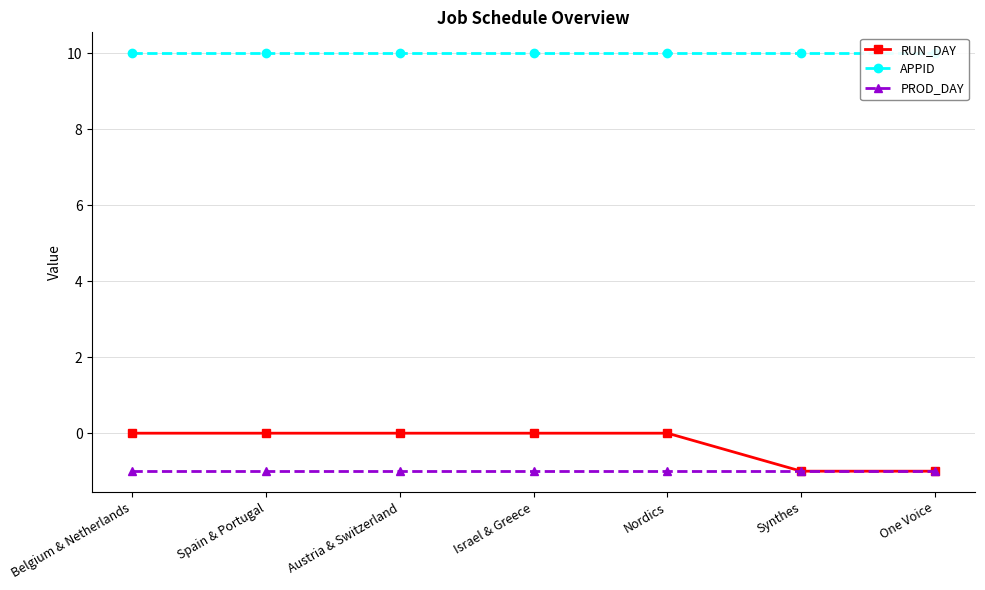

What is the sum of the APPID values at Austria & Switzerland and One Voice?

20